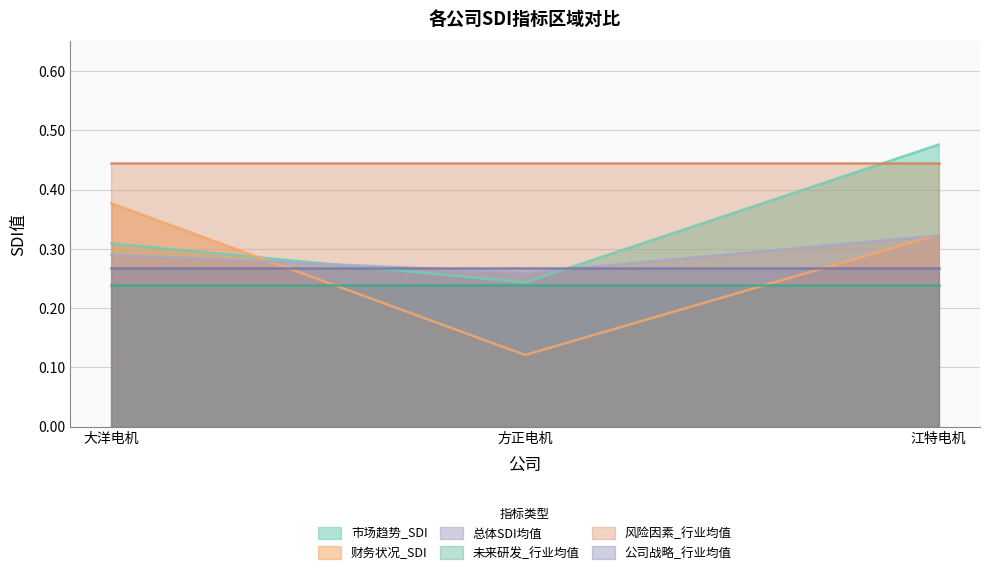

Is the value of 总体SDI均值 at 方正电机 greater than the value of 市场趋势_SDI at 方正电机?

Yes